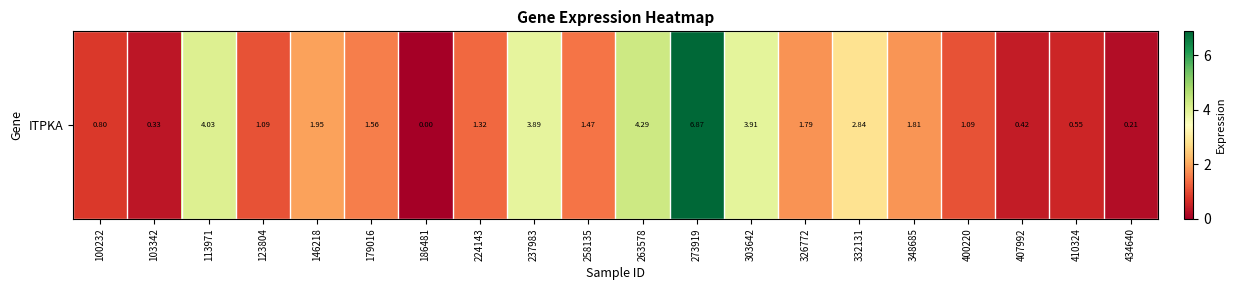

How many positive values are there?

19